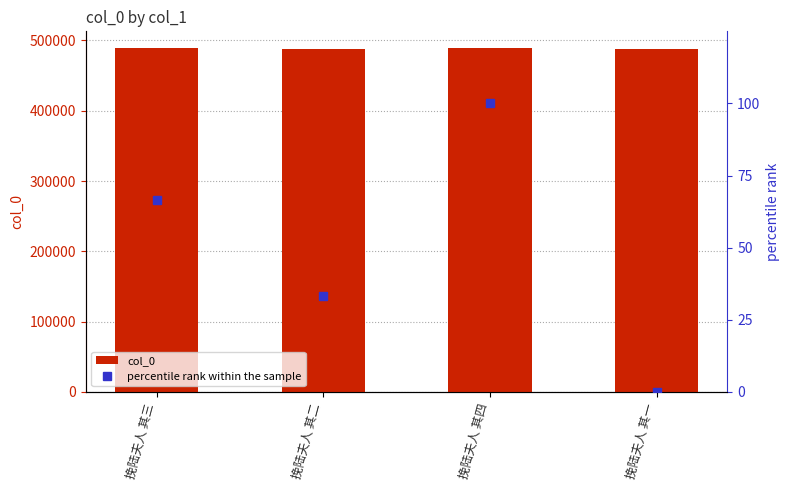

Count the col_0 values in the range 488571 to 488573.

3